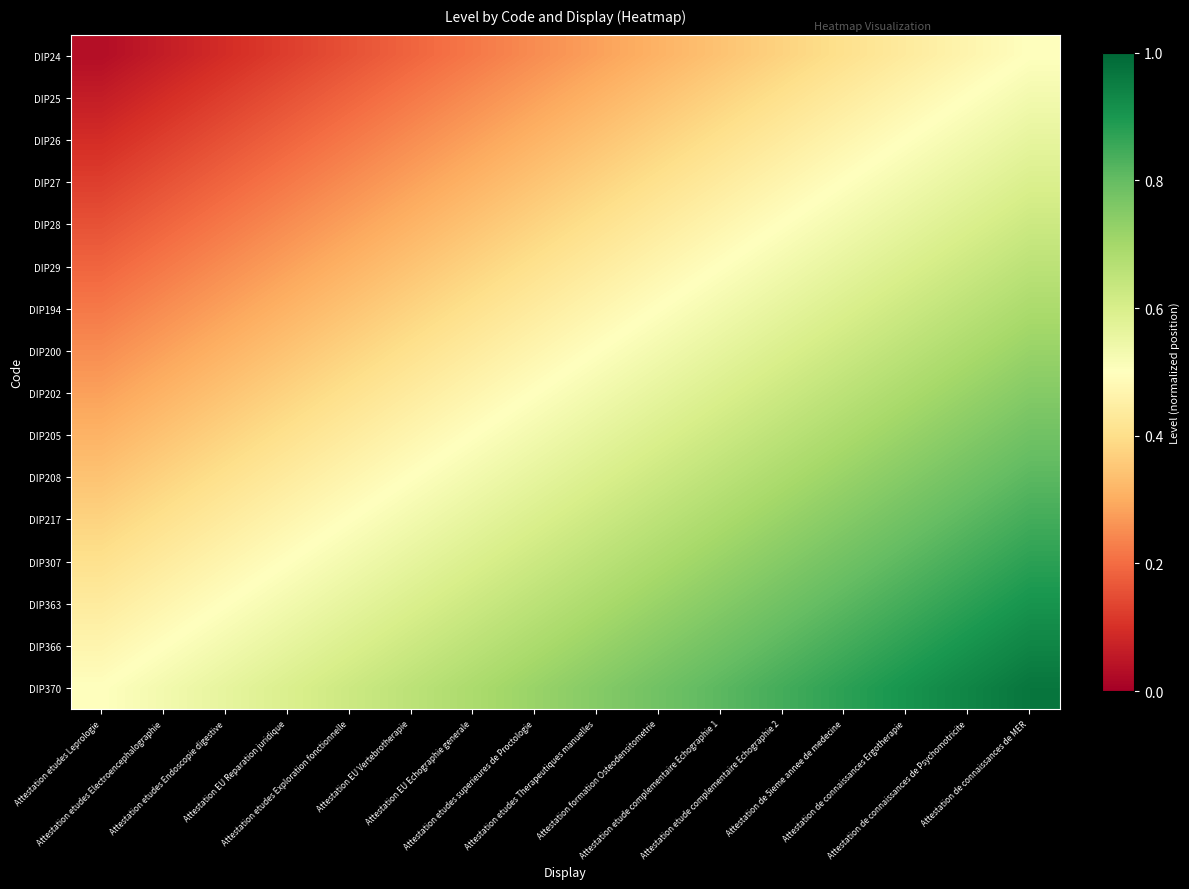

At how many categories does at least one series exceed 0?

16